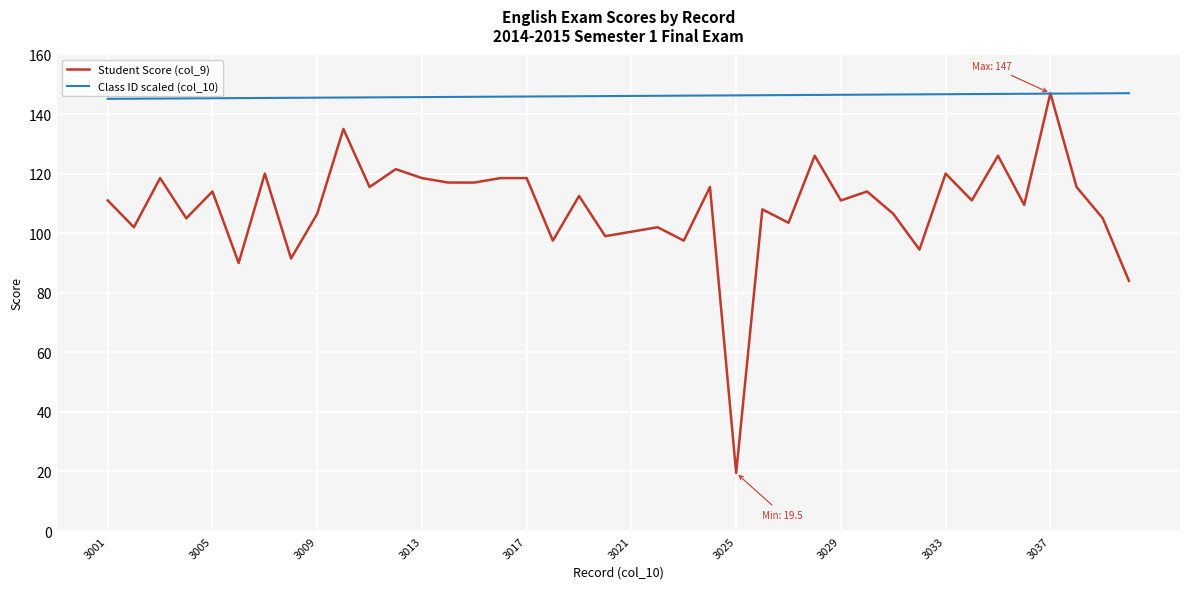

Which series has the largest total across all categories?

Class ID scaled (col_10)